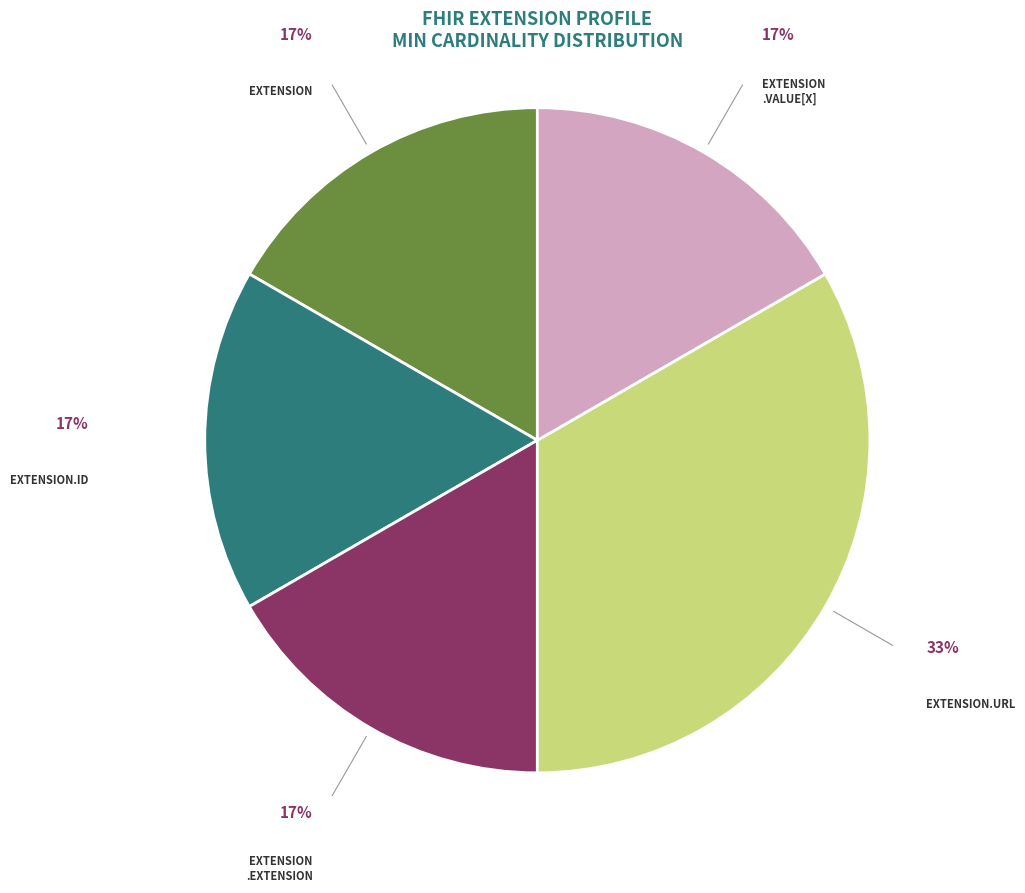

Is there any slice that represents more than half of the pie?

No